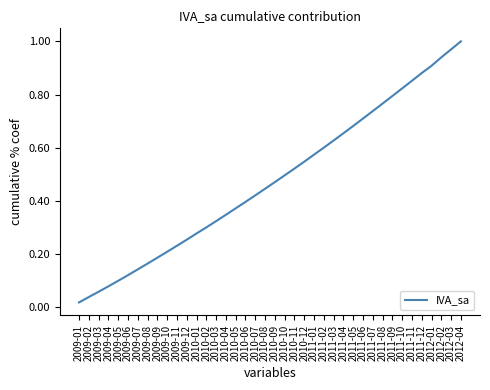

What position from the right is 2009-08?

33